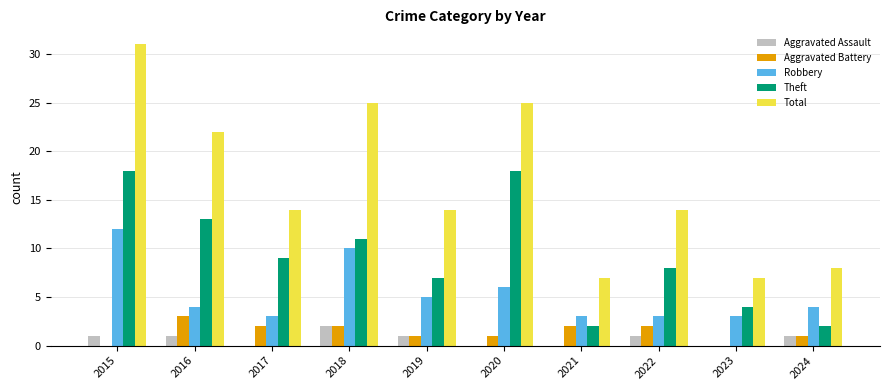

Which series has the largest total across all categories?

Total